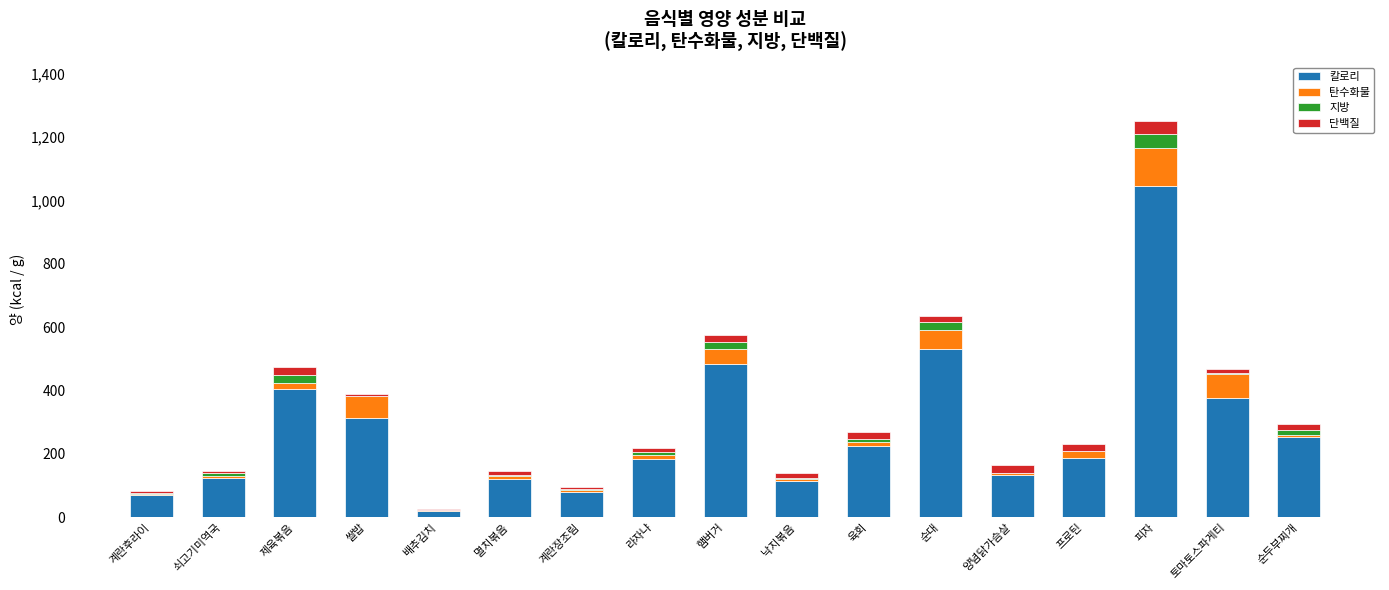

Which category has the highest value in the 칼로리 series?

피자